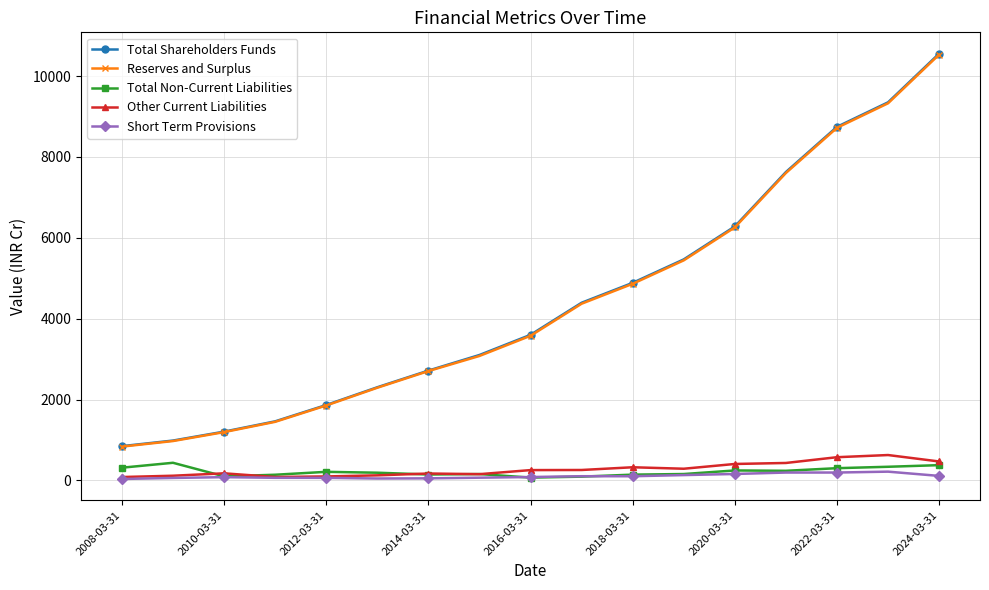

What is the value of the Total Shareholders Funds point at the 12th from the left?

5465.2